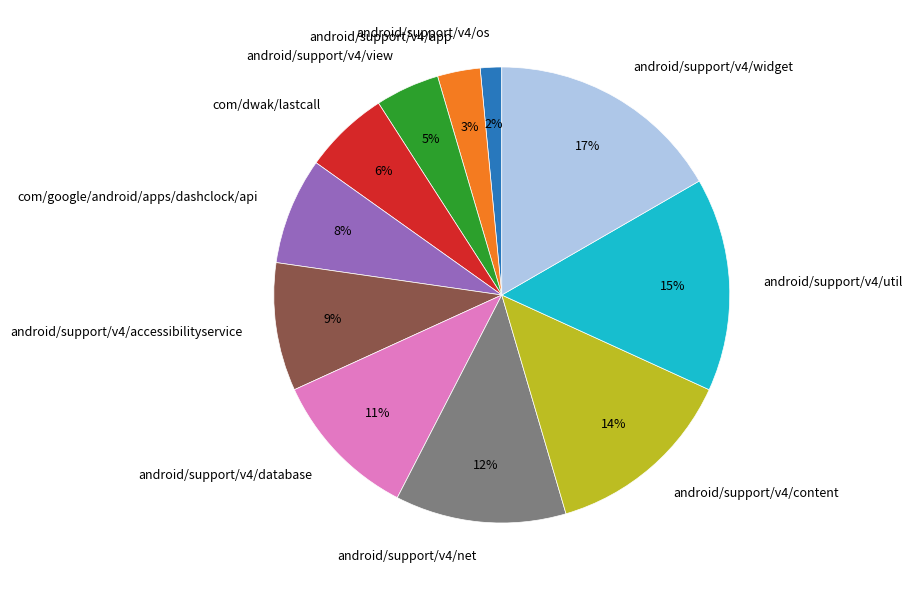

Count the number of slices in the pie.

11